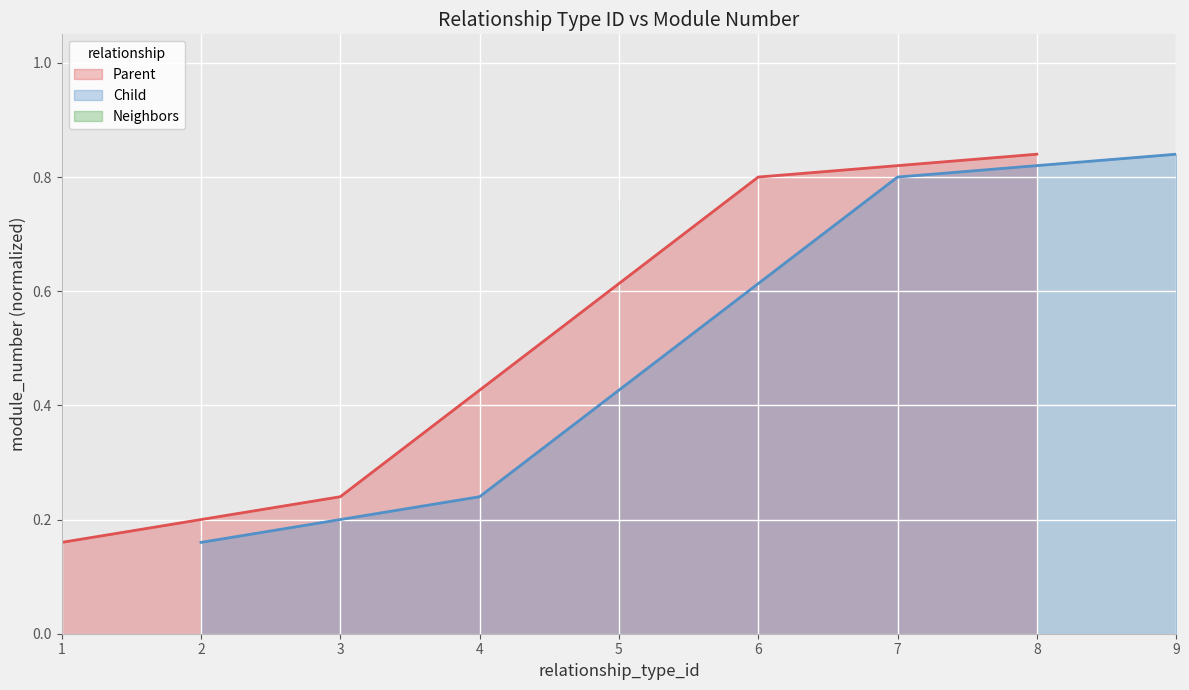

How many series are shown in this chart?

2